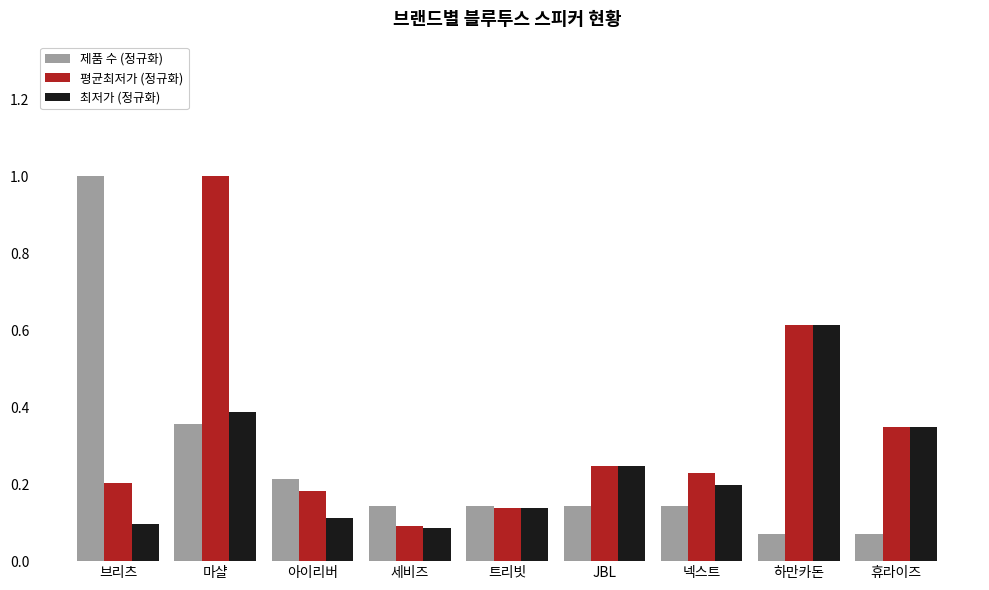

At how many categories does at least one series exceed 0?

9